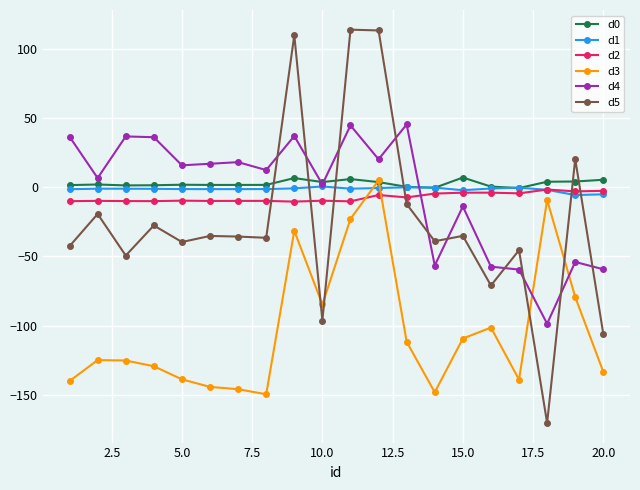

True or false: d4 and d3 intersect in this chart.

True